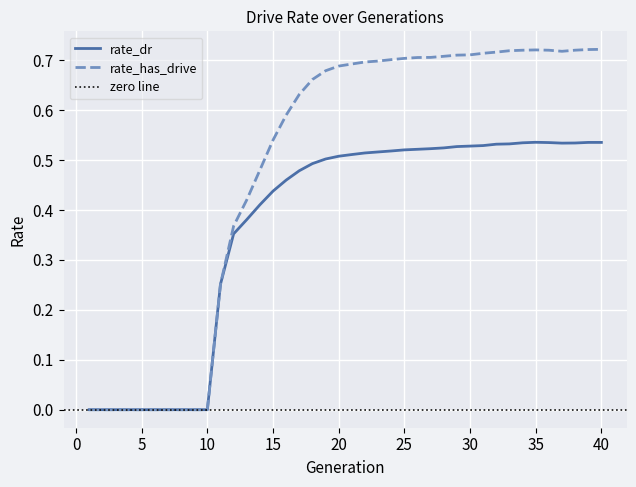

In rate_dr, how many points are lower than both neighbors (excluding endpoints)?

1